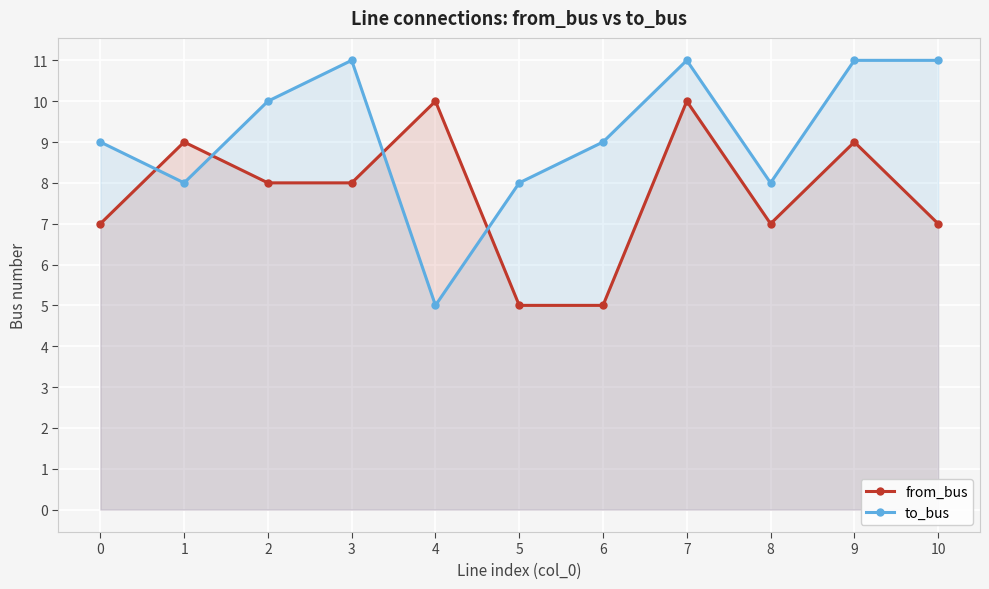

Which series has the widest spread of values?

to_bus